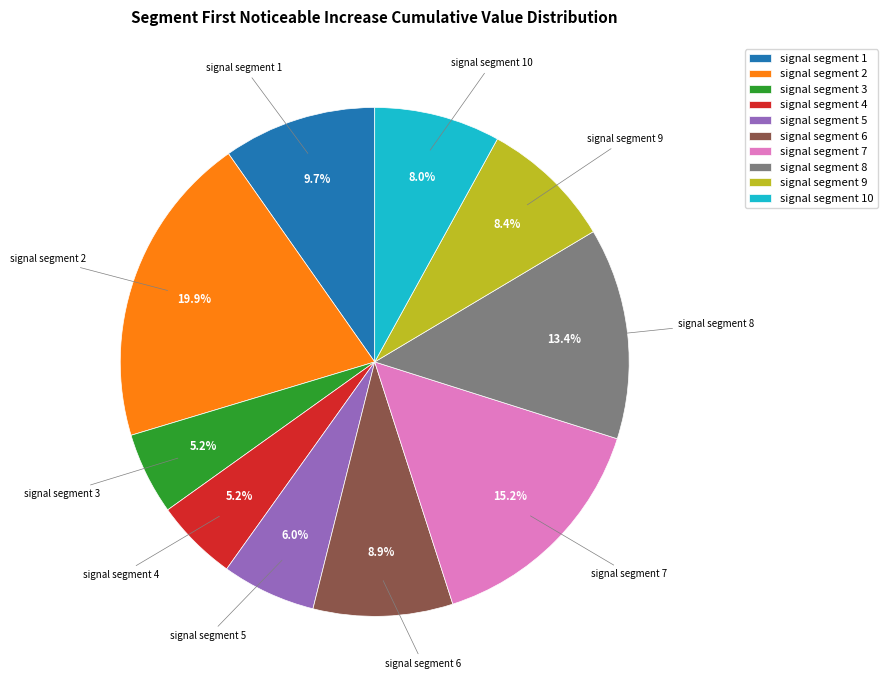

What percentage is the signal segment 4 slice, to the nearest percent?

5%